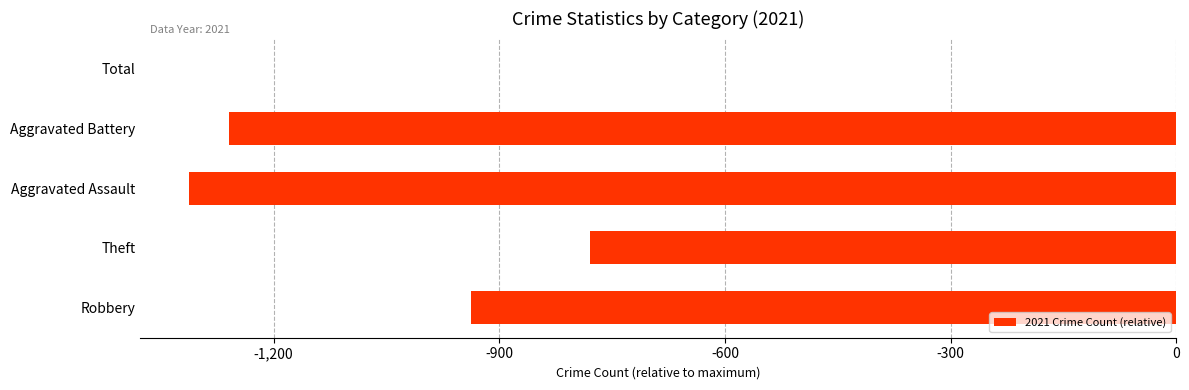

What is the sum of all values?

-4289